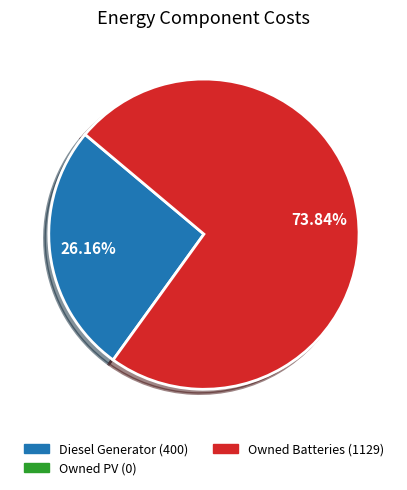

Is there a majority slice in this chart?

Yes